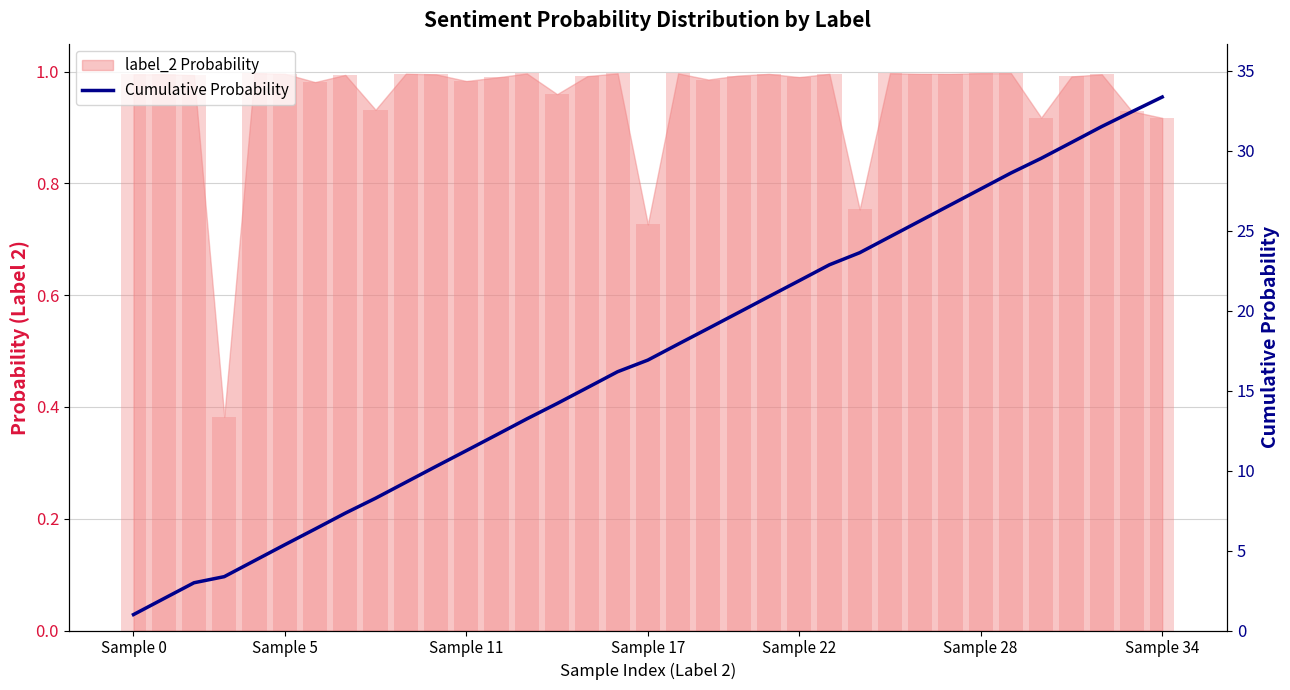

Is it true that the value at Sample 5 is 0.7?

False